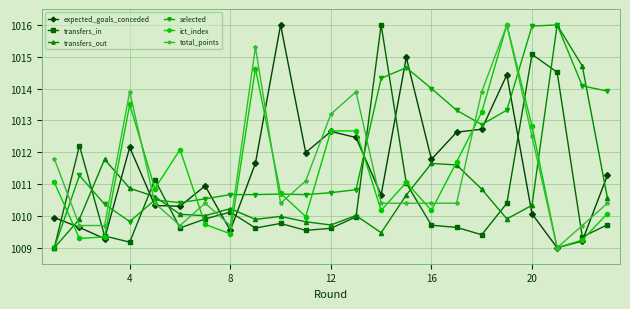

True or false: transfers_out has more than 1 interior local peaks.

True